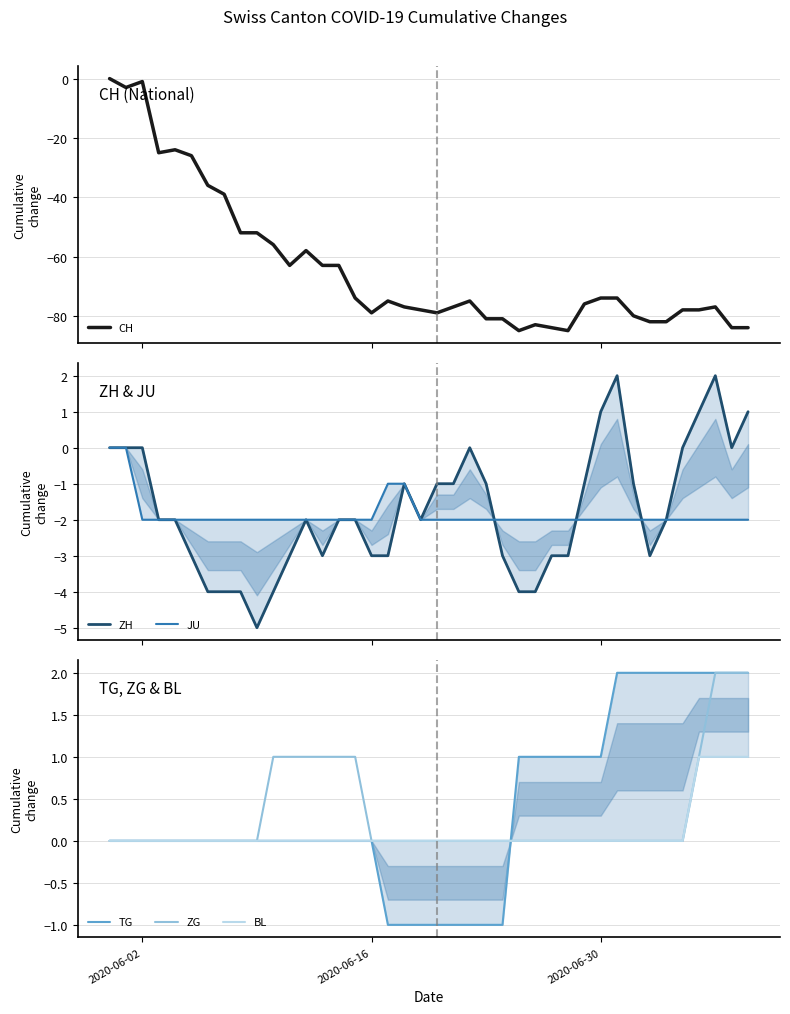

What is the greatest value displayed?

2